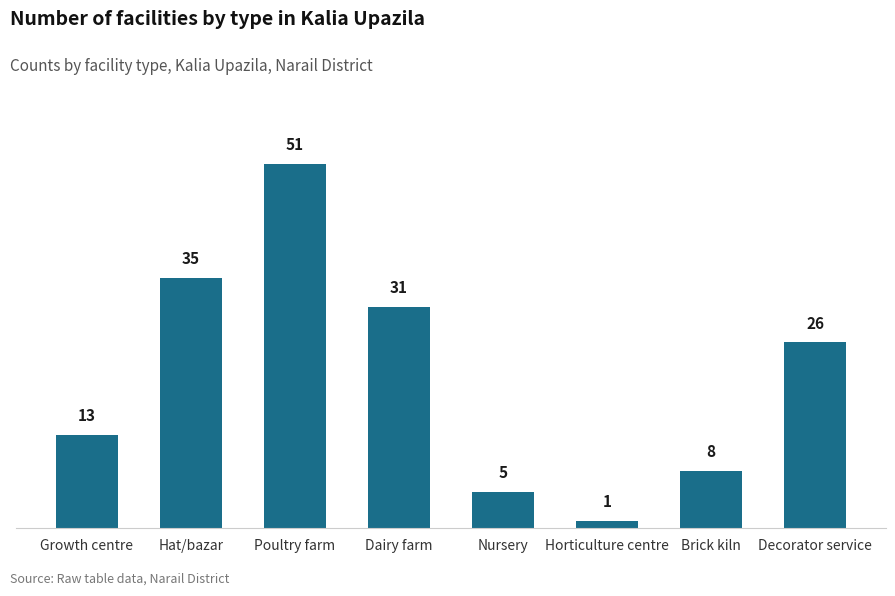

Reading left to right, what are all the values shown in this chart?

13	35	51	31	5	1	8	26